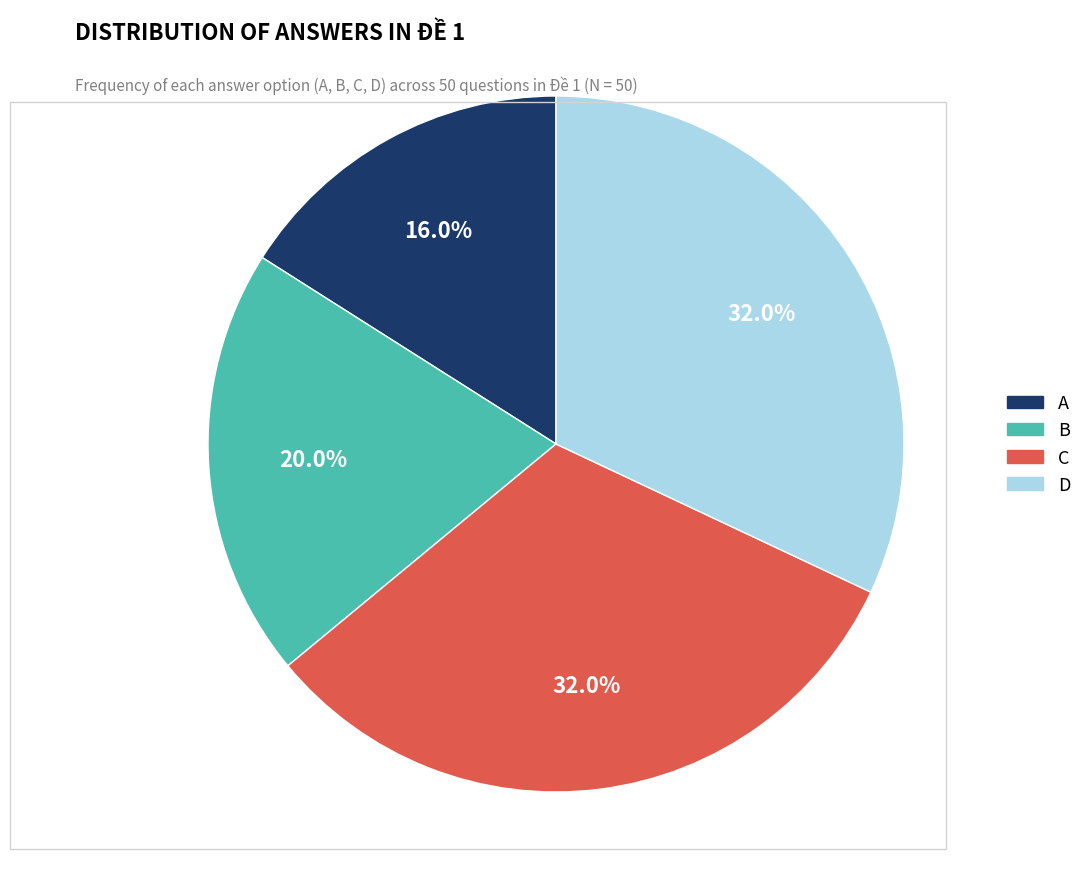

To the nearest percent, what is the difference between the largest and smallest slice percentages?

16%